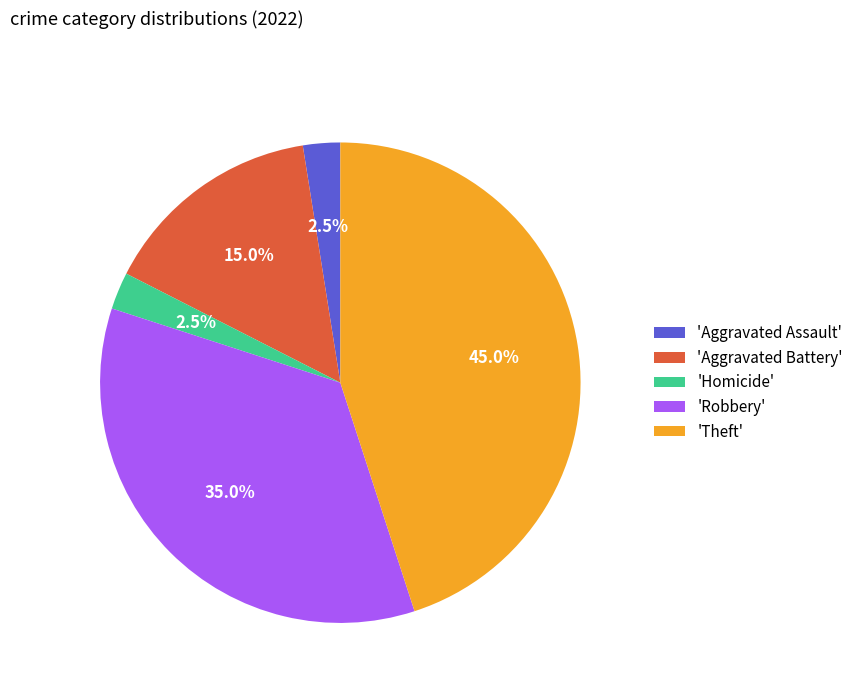

Which category has the biggest portion of the pie?

'Theft'